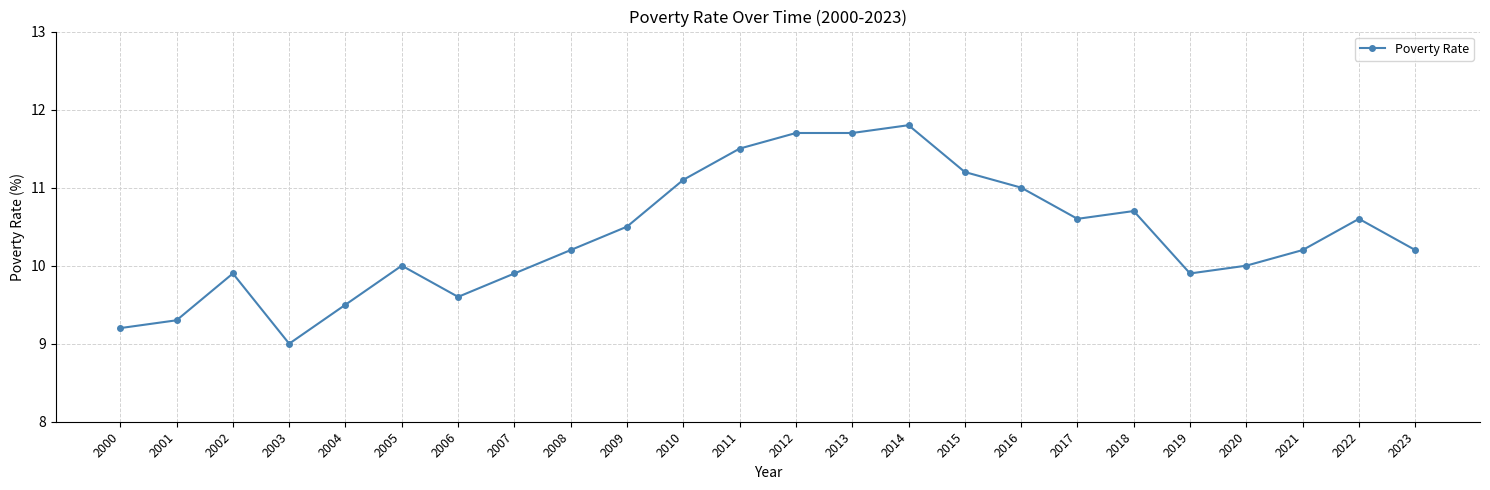

Which has a higher value, 2005 or 2006?

2005